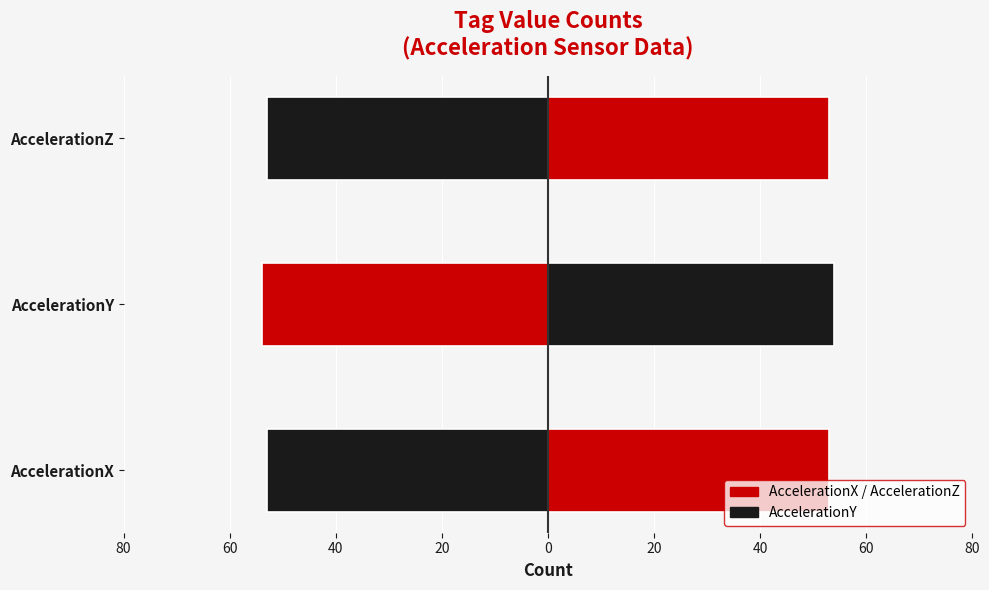

What is the lowest value of the Count (mirror) series?

-54